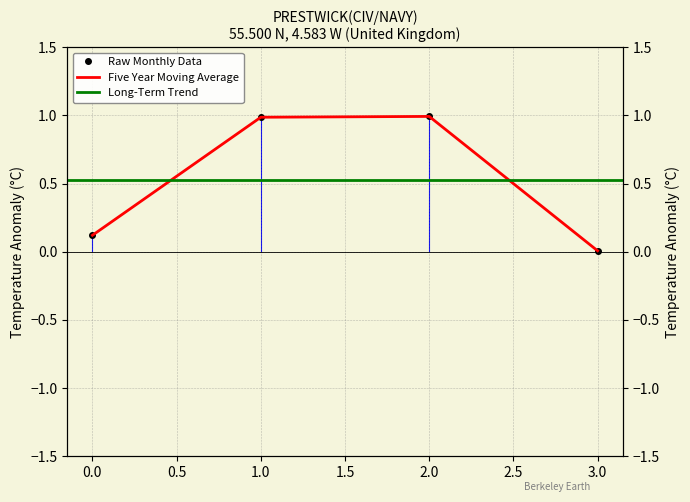

Reading left to right, transcribe all the data shown in this chart.

0.1	1.0	1.0	0.0